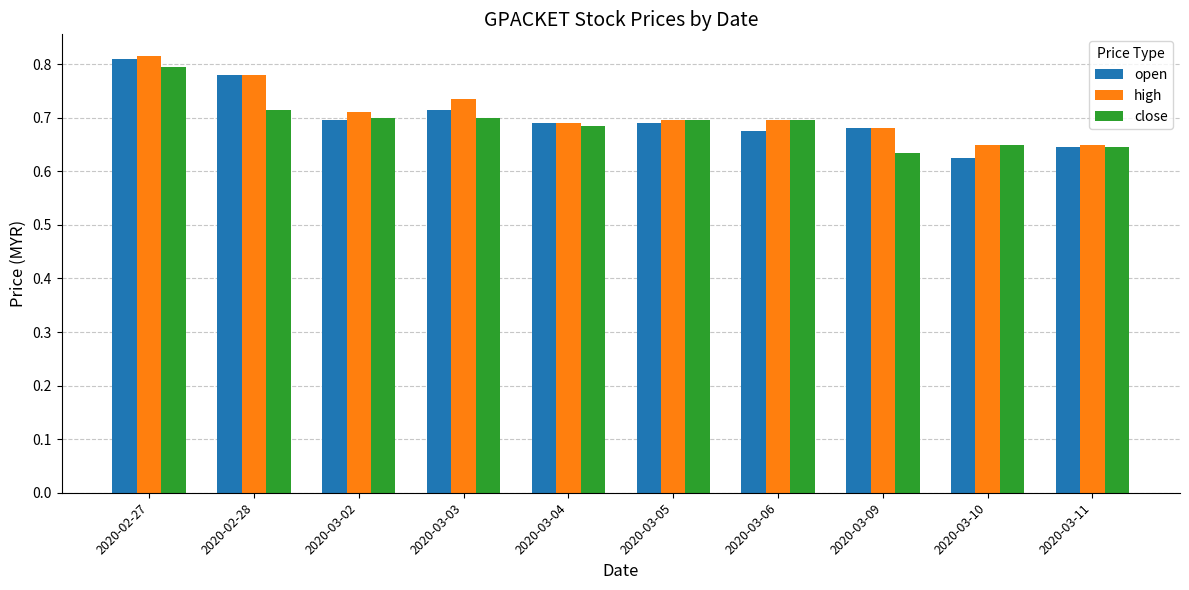

Is it true that close equals 1.0 at 2020-03-09?

False